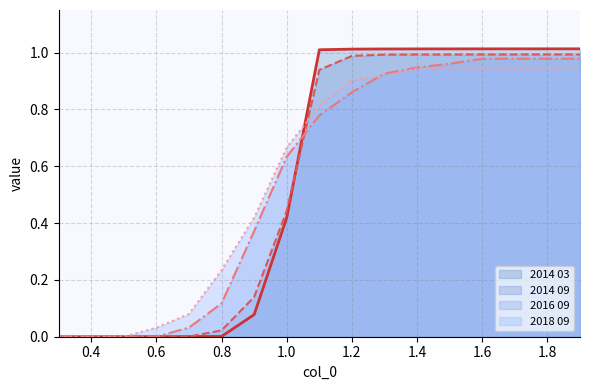

What position from the left is 0.8?

6